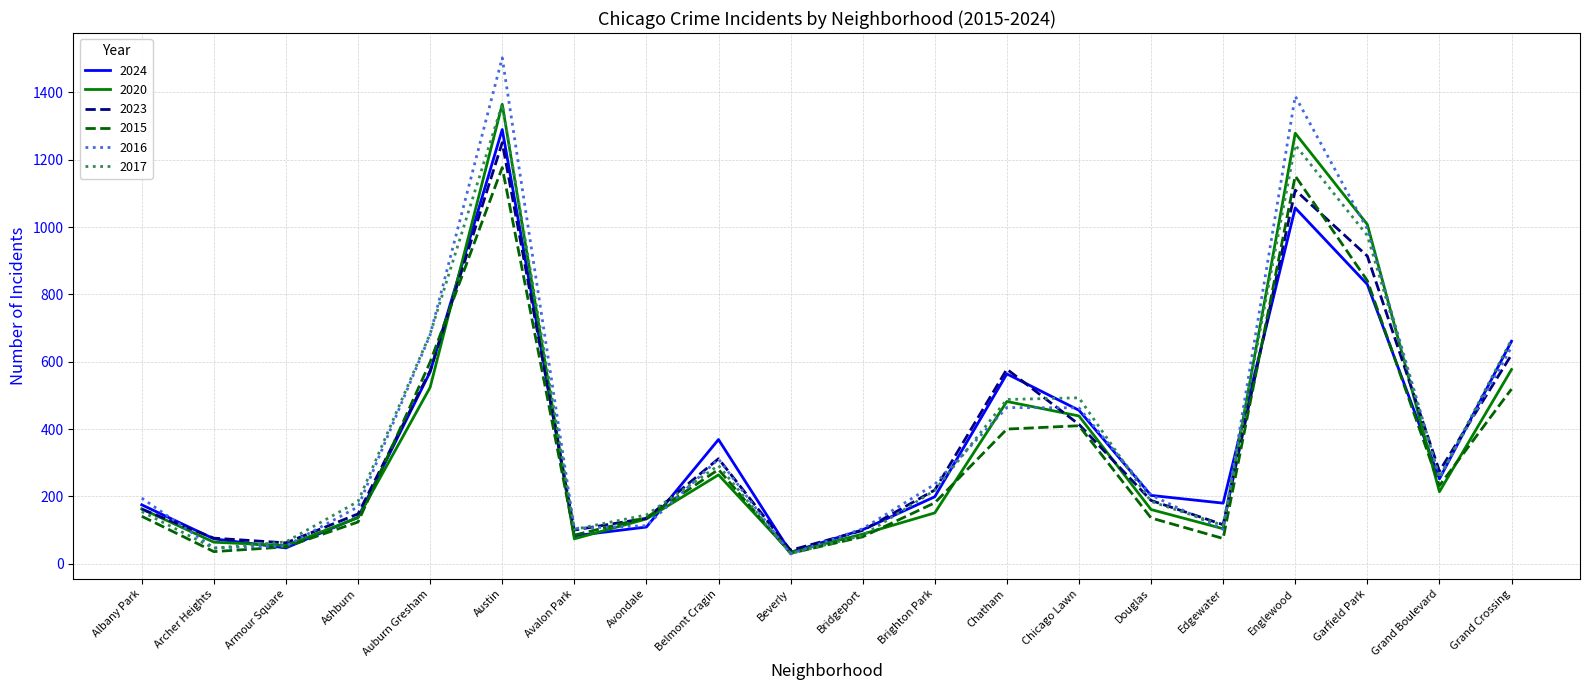

What is the sum of the 2016 values at Grand Crossing and Chatham?

1108